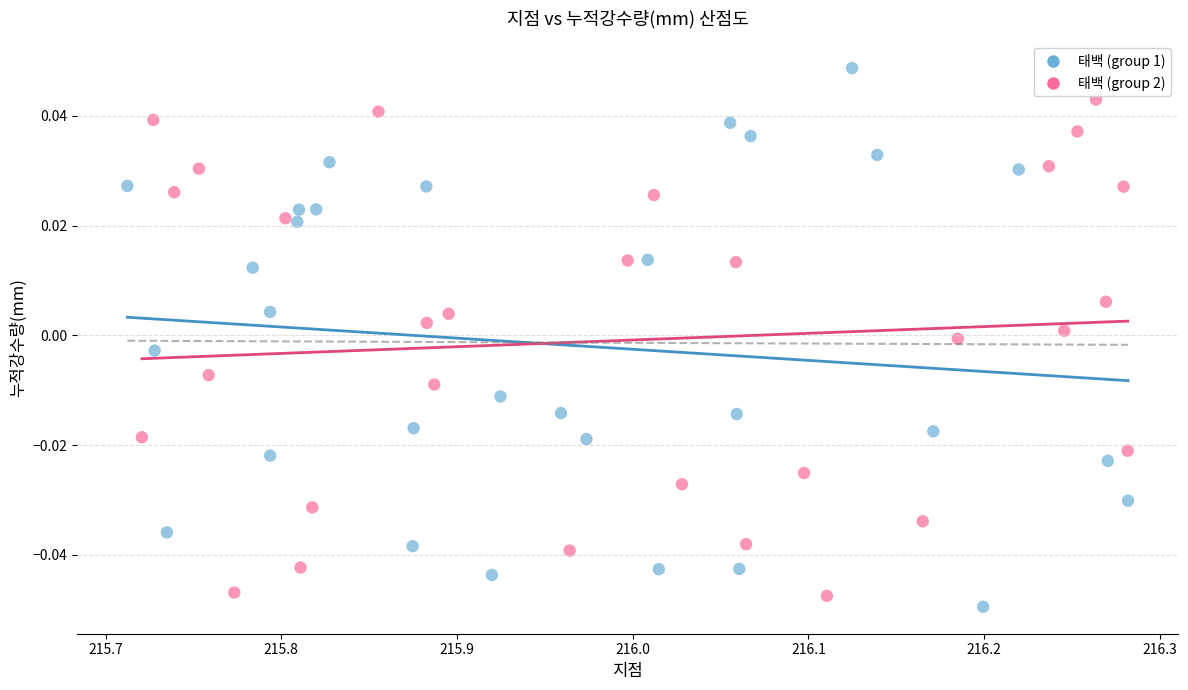

Which series has the largest Y range (max minus min)?

태백 (group 1)